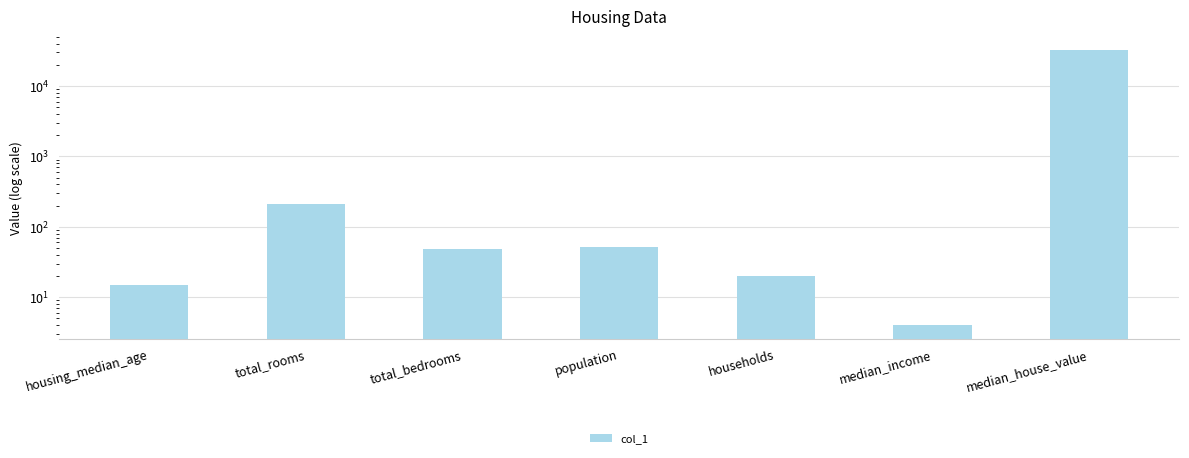

What is the value of the 1st bar from the left?

15.0